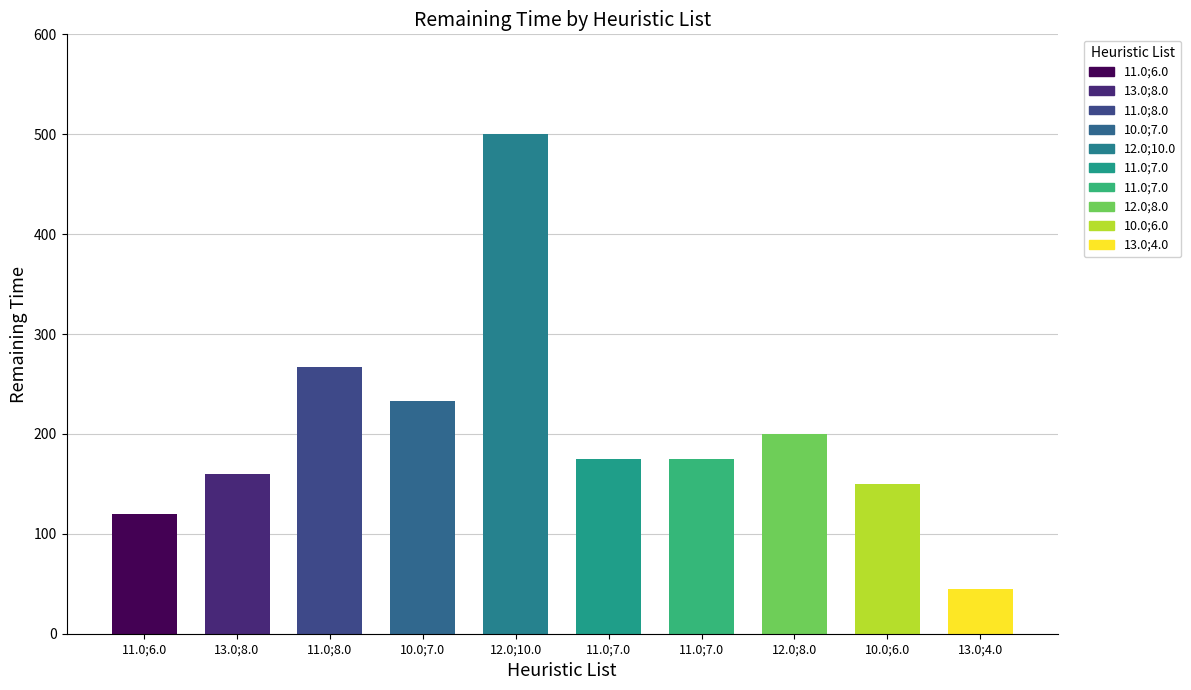

Is it true that the value at 11.0;7.0 is 175.0?

True